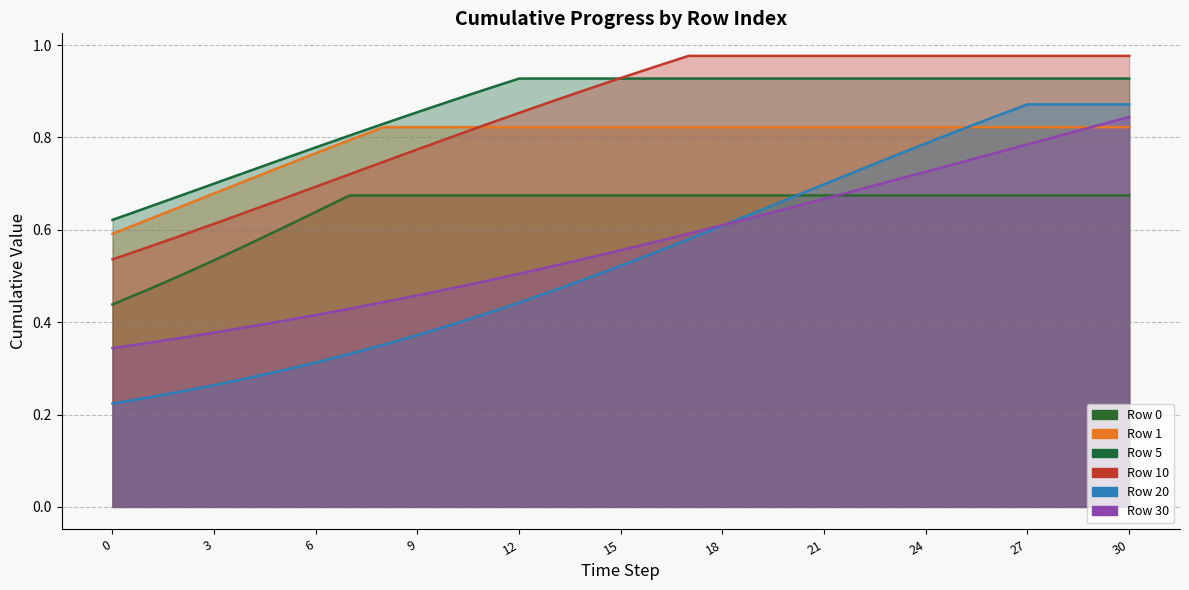

Which series changed the most between 3 and 7?

Row 0